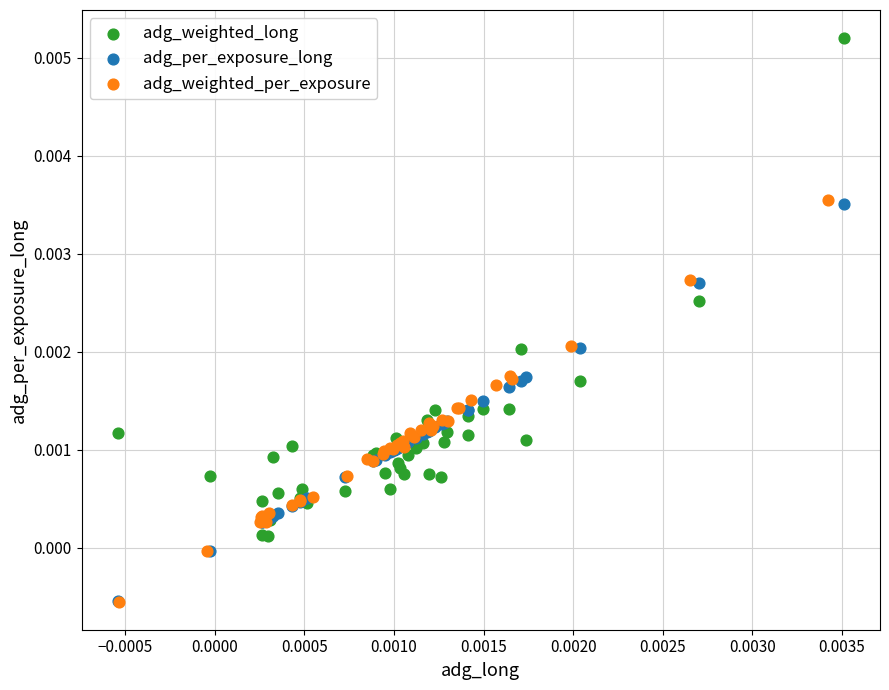

Which series contains the highest Y value?

adg_weighted_long